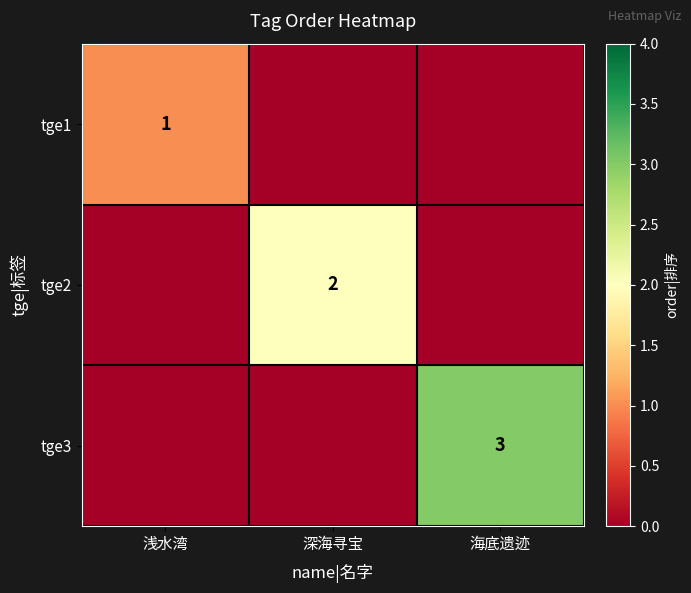

Is it true that tge3 equals 3 at 海底遗迹?

True